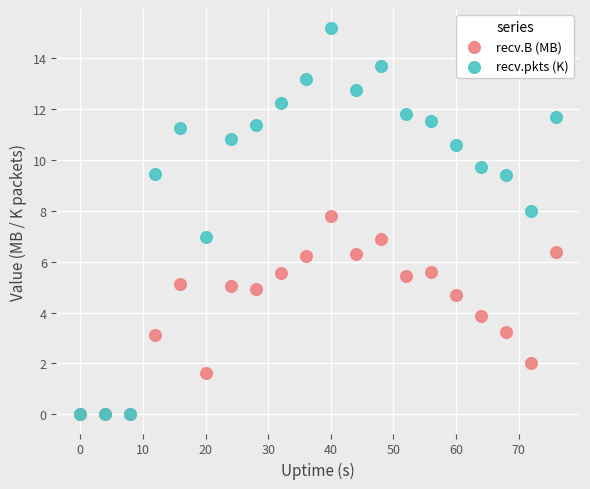

What are all the series names shown in the legend?

recv.B (MB), recv.pkts (K)